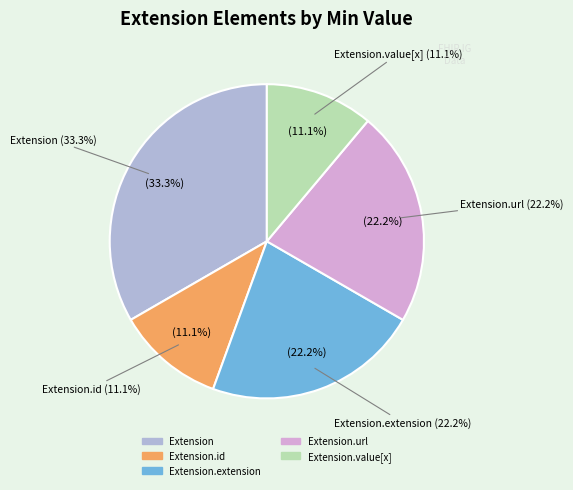

True or false: Extension accounts for 1% of the total.

False